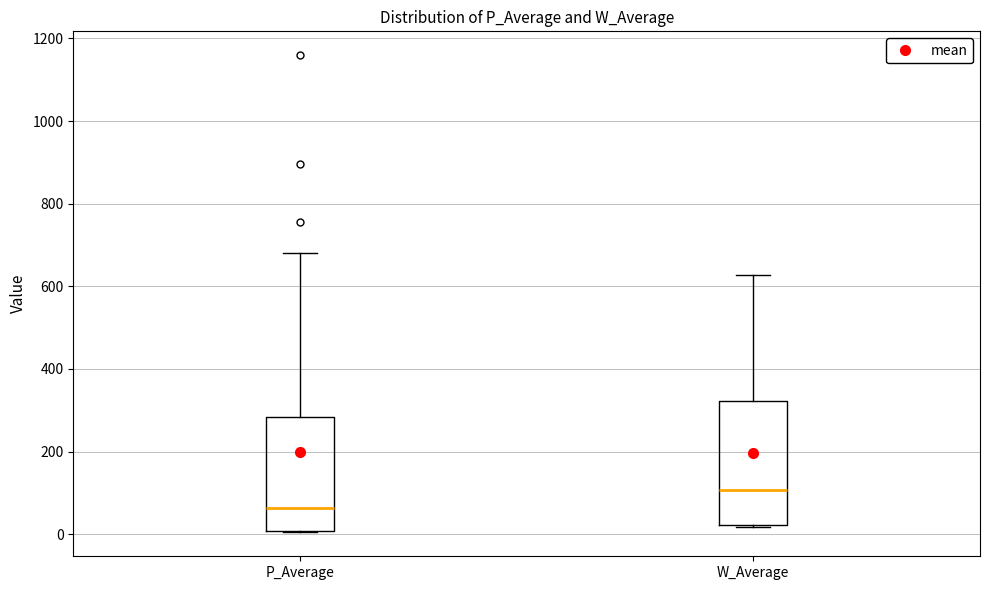

Reading left to right, read every box against the y-axis: the position of its median line, the range the box covers, and the ends of its whiskers. The values are not printed on the chart, so give them approximately, as read against the axis.

P_Average: median 60, box 0 to 280, whiskers 0 to 680
W_Average: median 100, box 20 to 320, whiskers 20 to 620